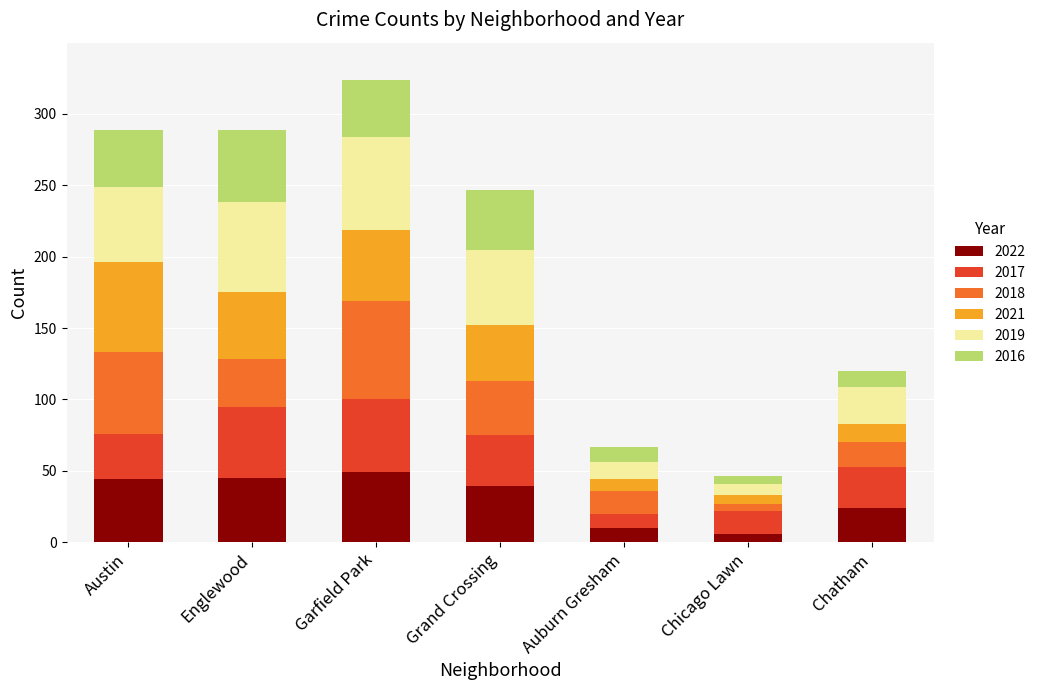

What is the highest value of the 2022 series?

49